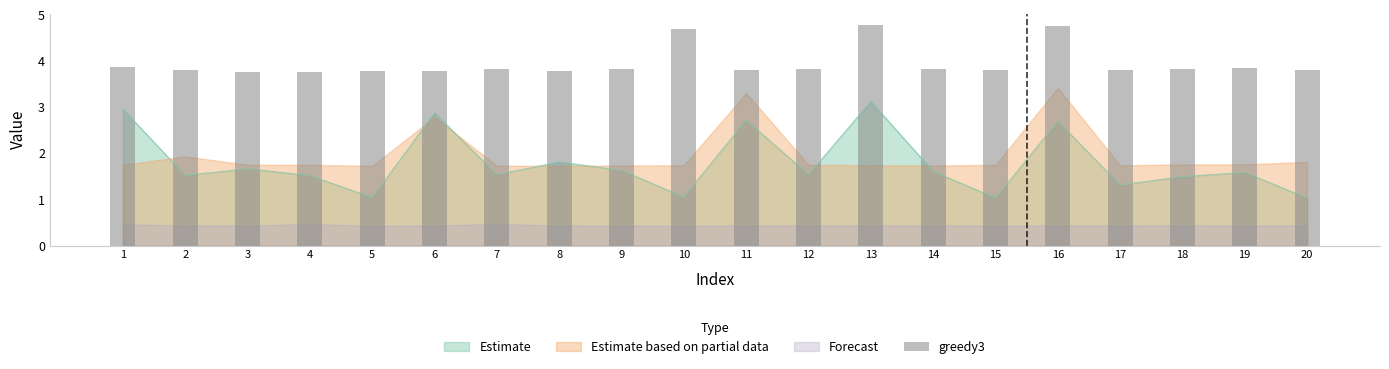

Are the bars grouped side by side (vs. stacked)?

No